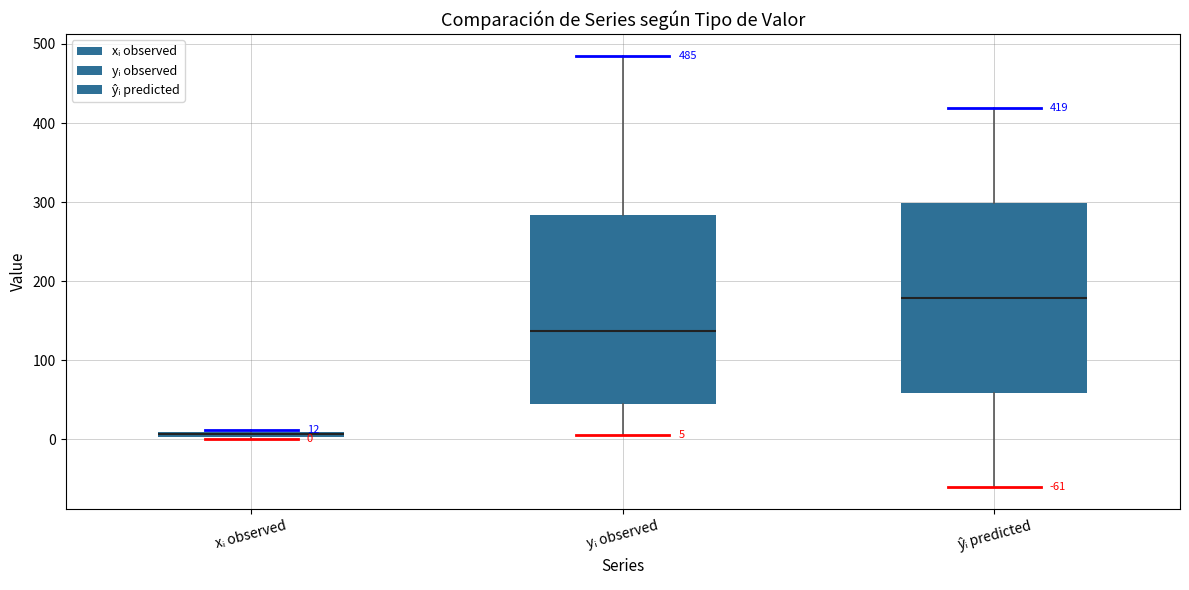

Which box has the highest median line?

ŷᵢ predicted